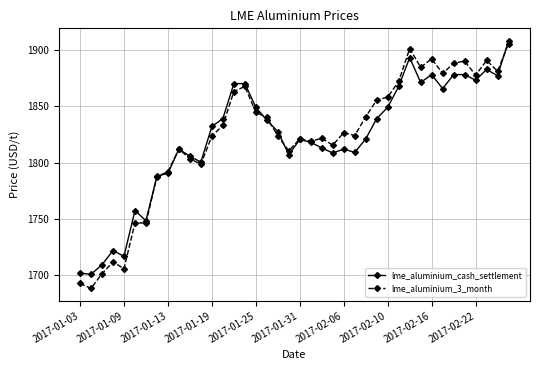

What is the smallest value displayed?

1688.5